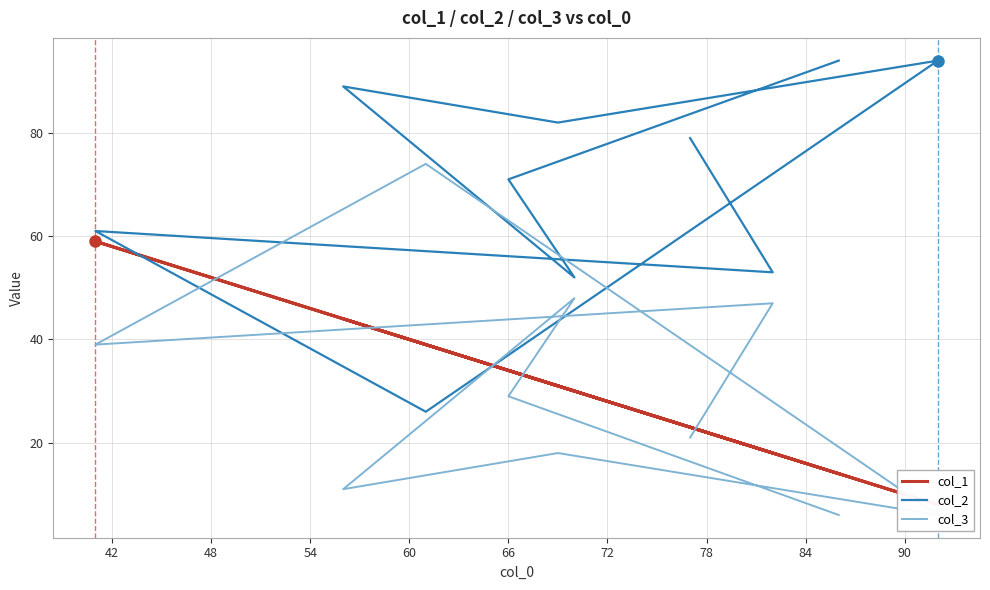

Reading left to right, list all the values displayed in this chart.

col_1: 23	18	59	39	8	31	44	30	34	14
col_2: 79	53	61	26	94	82	89	52	71	94
col_3: 21	47	39	74	6	18	11	48	29	6